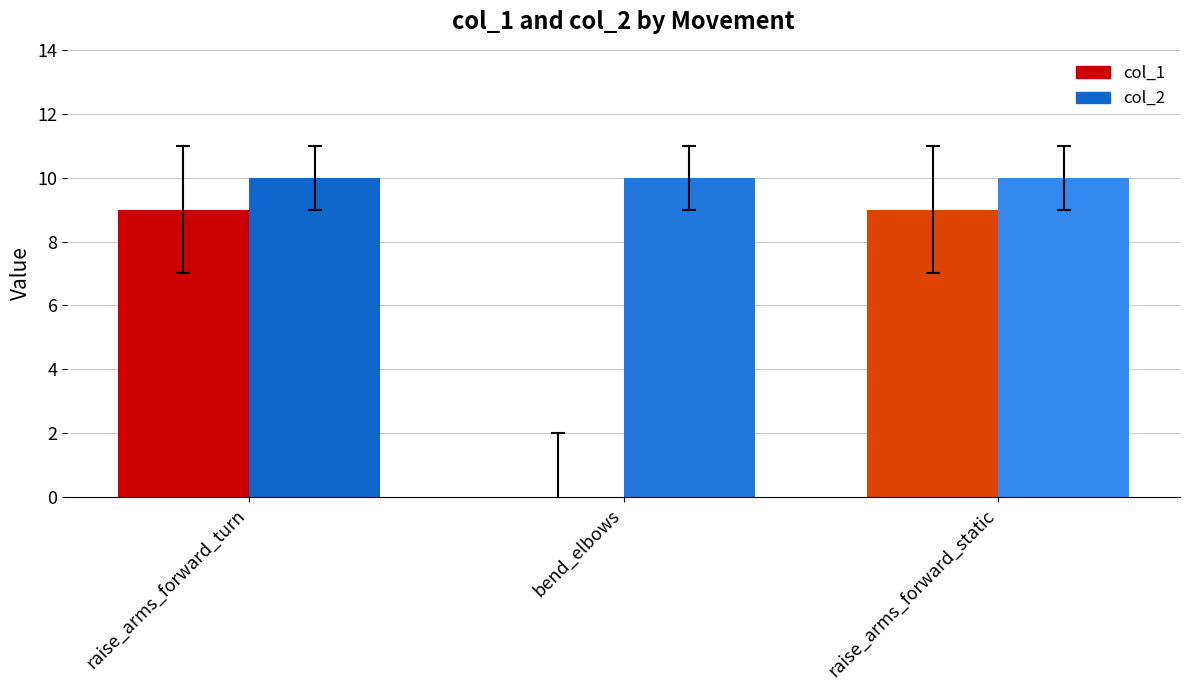

What is the label of the 2nd bar from the right?

bend_elbows